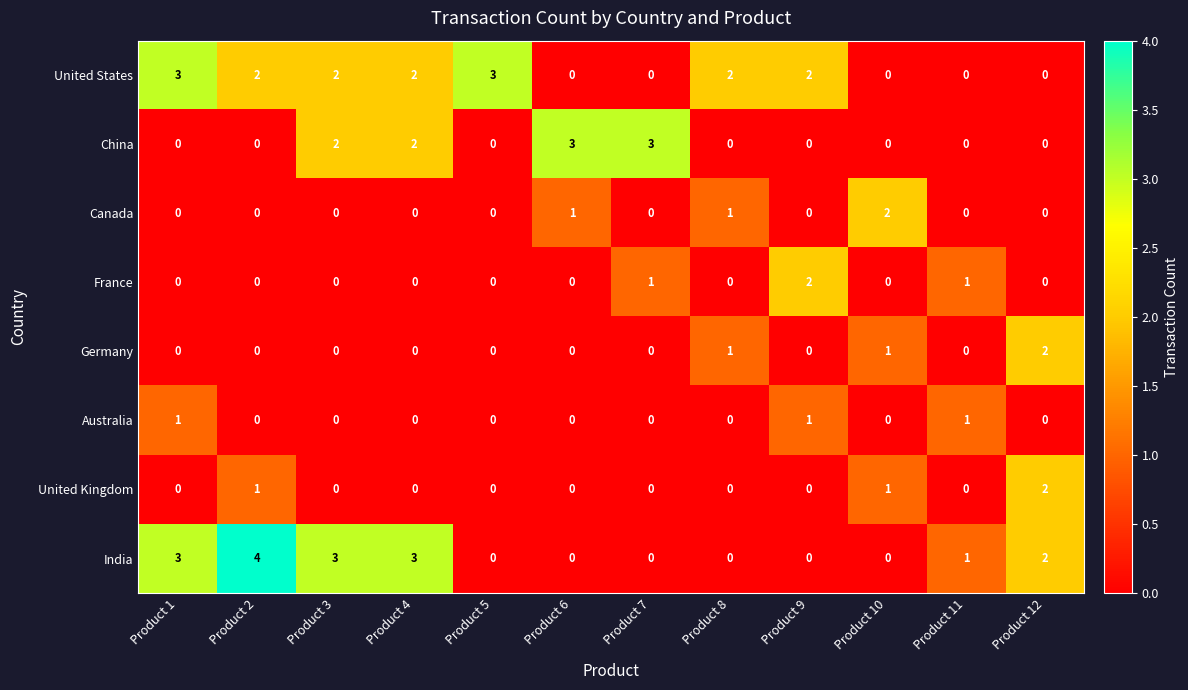

How many series are shown in this chart?

8